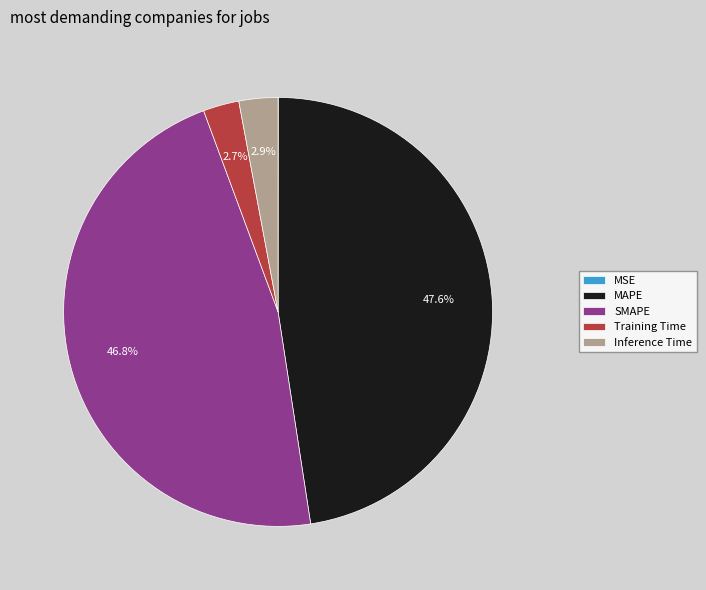

True or false: Inference Time accounts for 3% of the total.

True